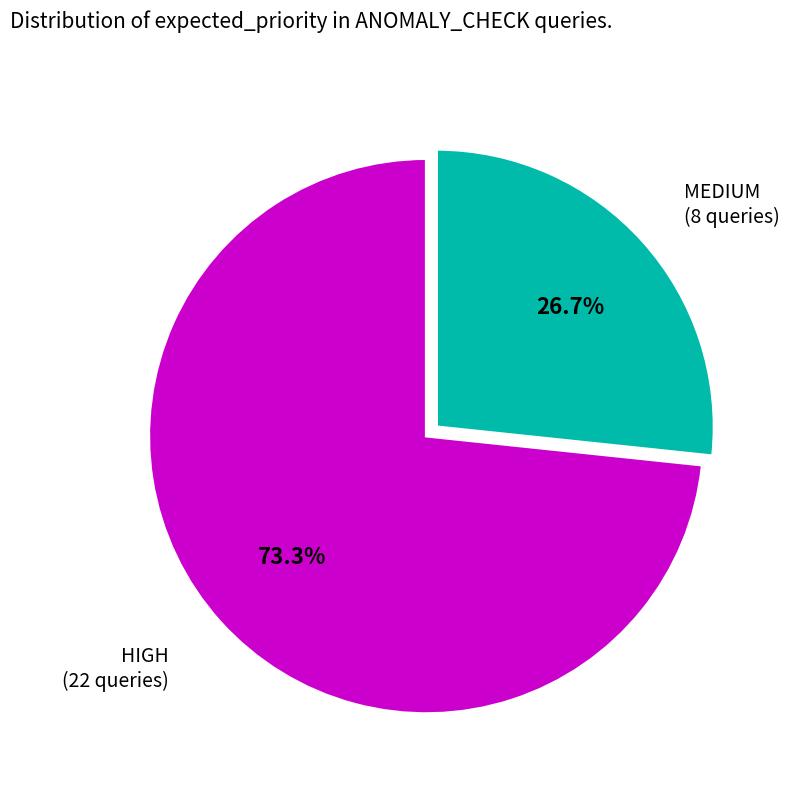

Is it true that MEDIUM is 21% of the pie?

False